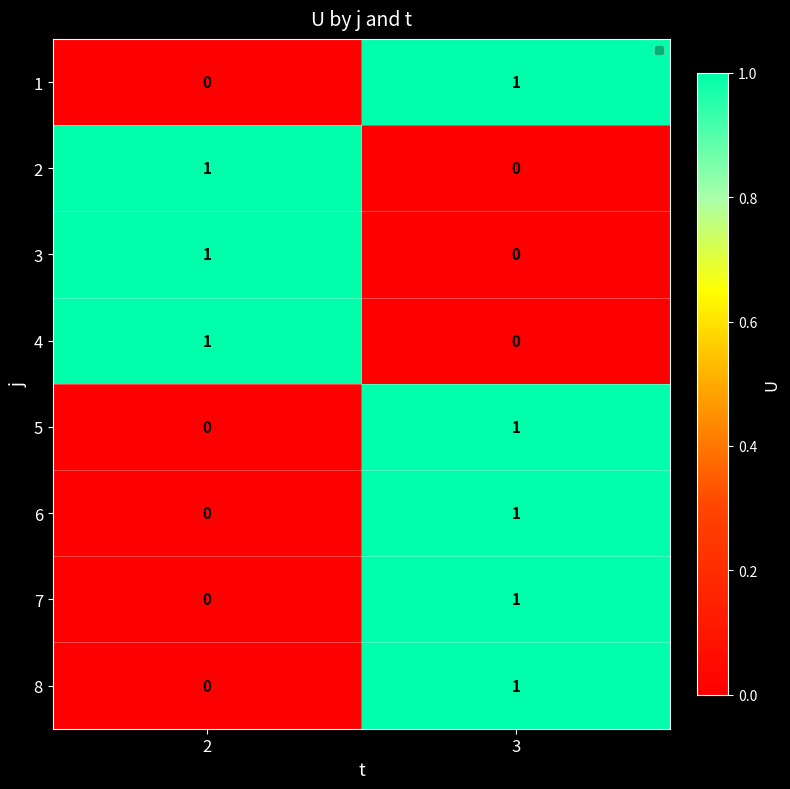

What is the total value across all series at 2?

3